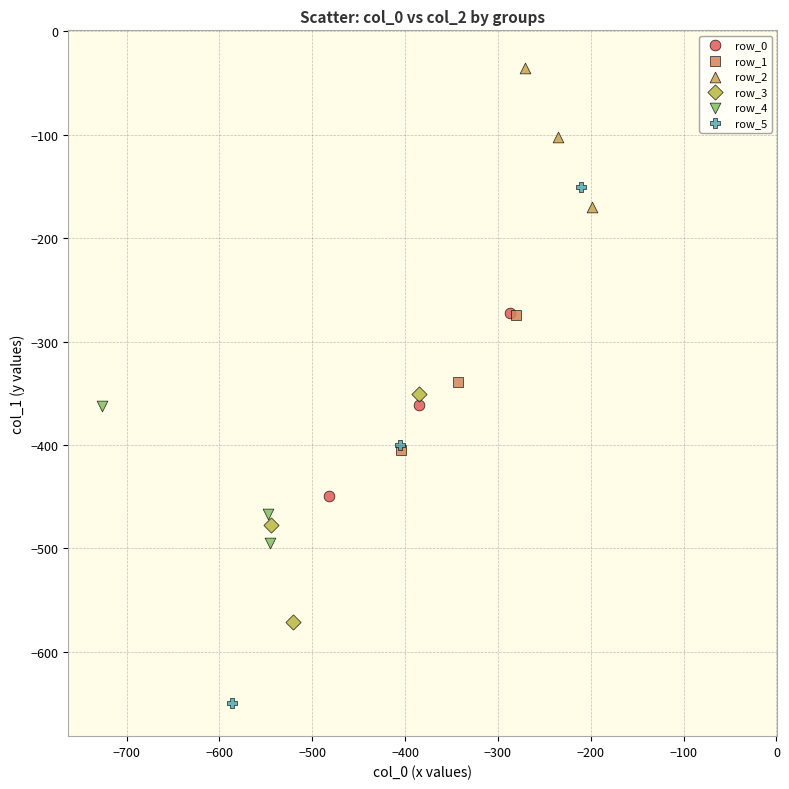

Which series reaches the maximum Y coordinate?

row_2